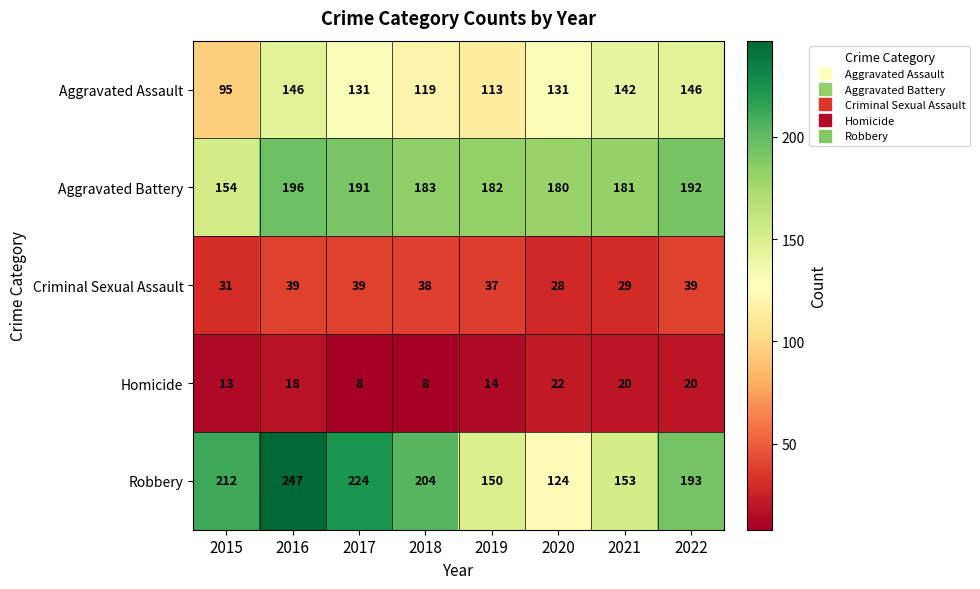

Read the Criminal Sexual Assault value at 2016, to the nearest 10.

40